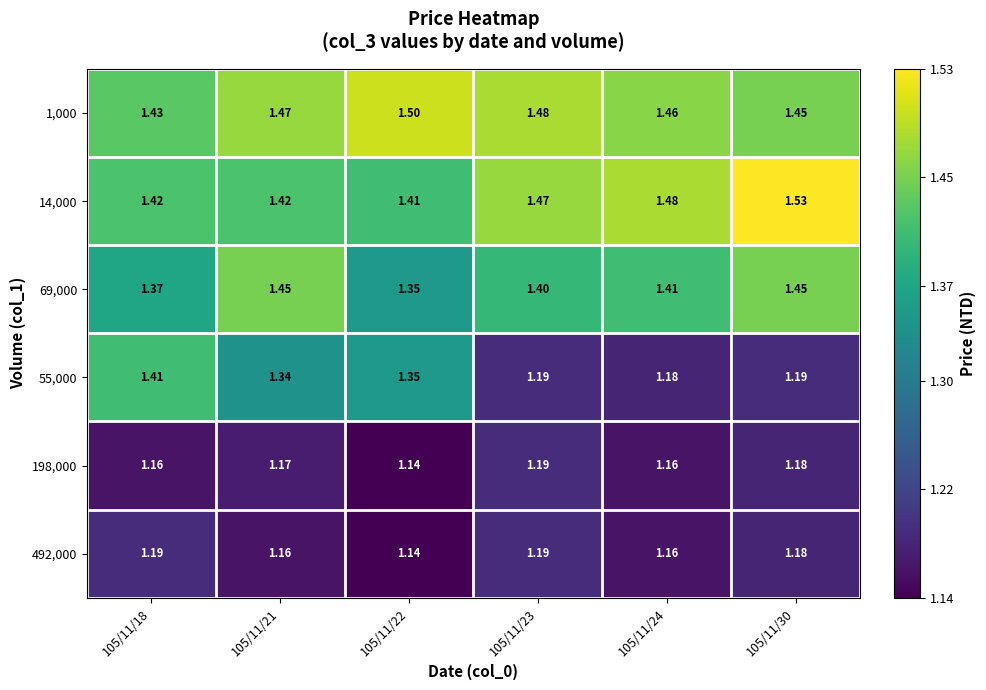

At which category does the chart reach its minimum across all series?

105/11/22